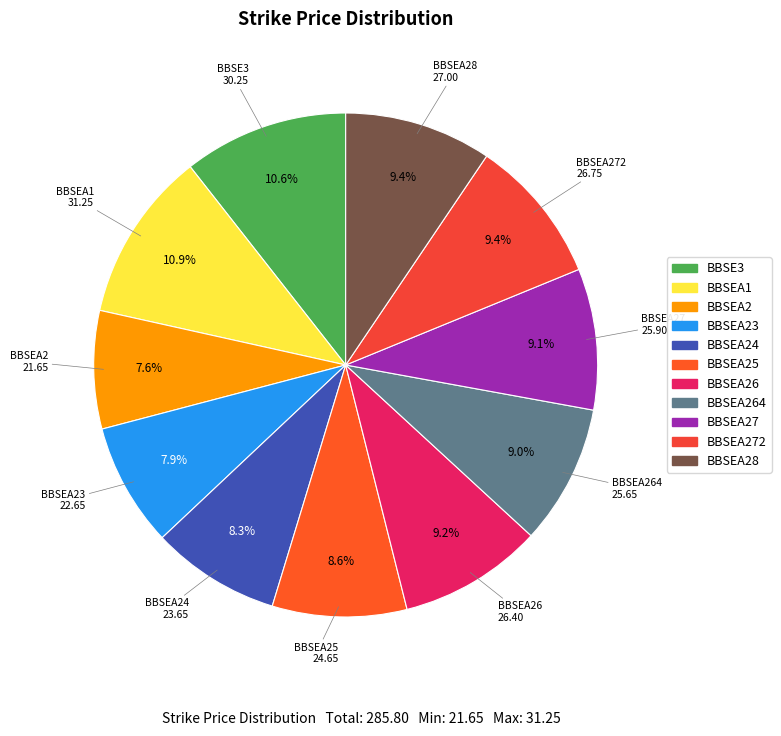

To the nearest percent, what is the average slice percentage?

9%